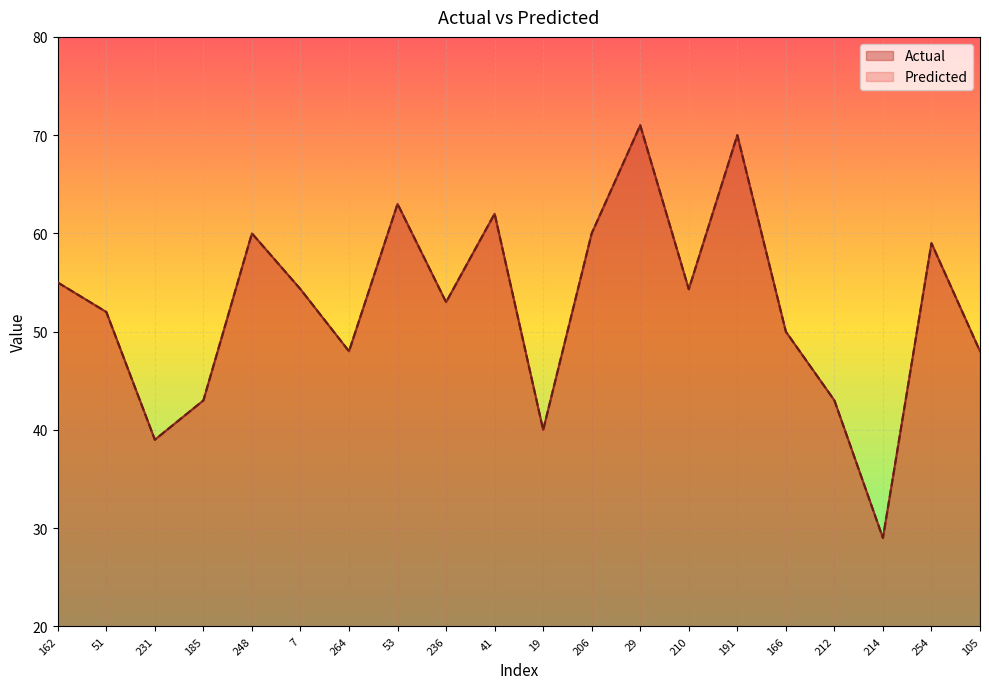

After their last crossing, which series has the higher values: Predicted or Actual?

Actual